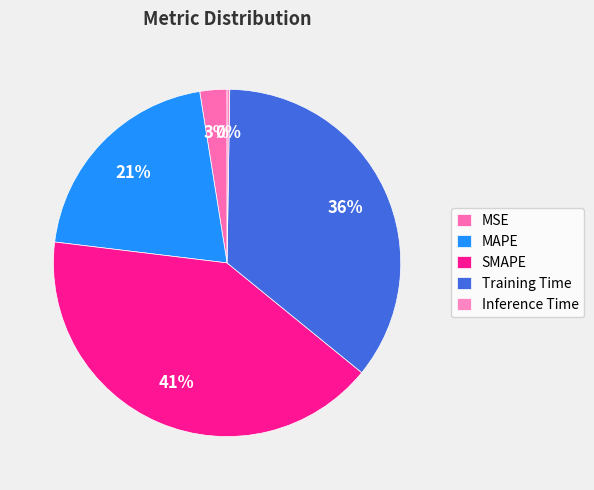

To the nearest percent, what portion does SMAPE represent?

41%